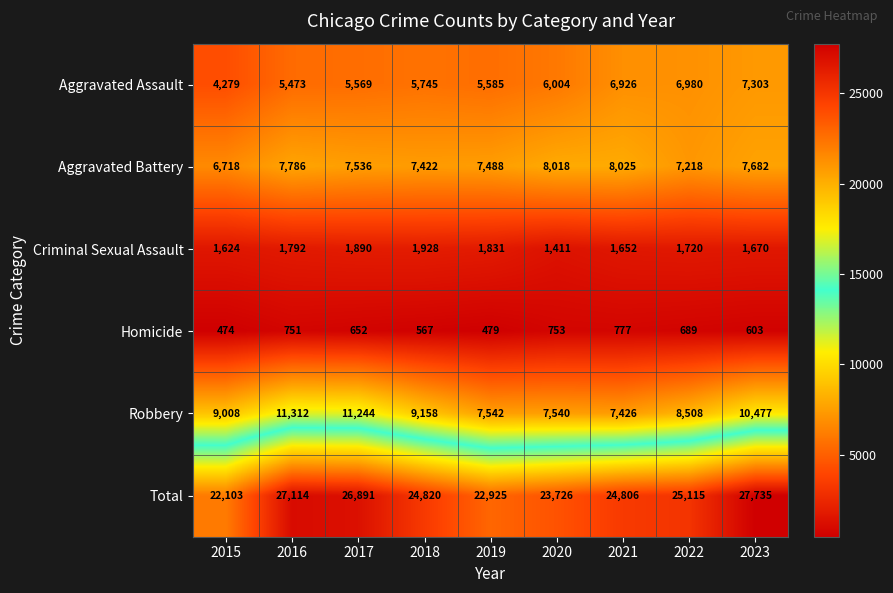

How many data points does each series have?

9